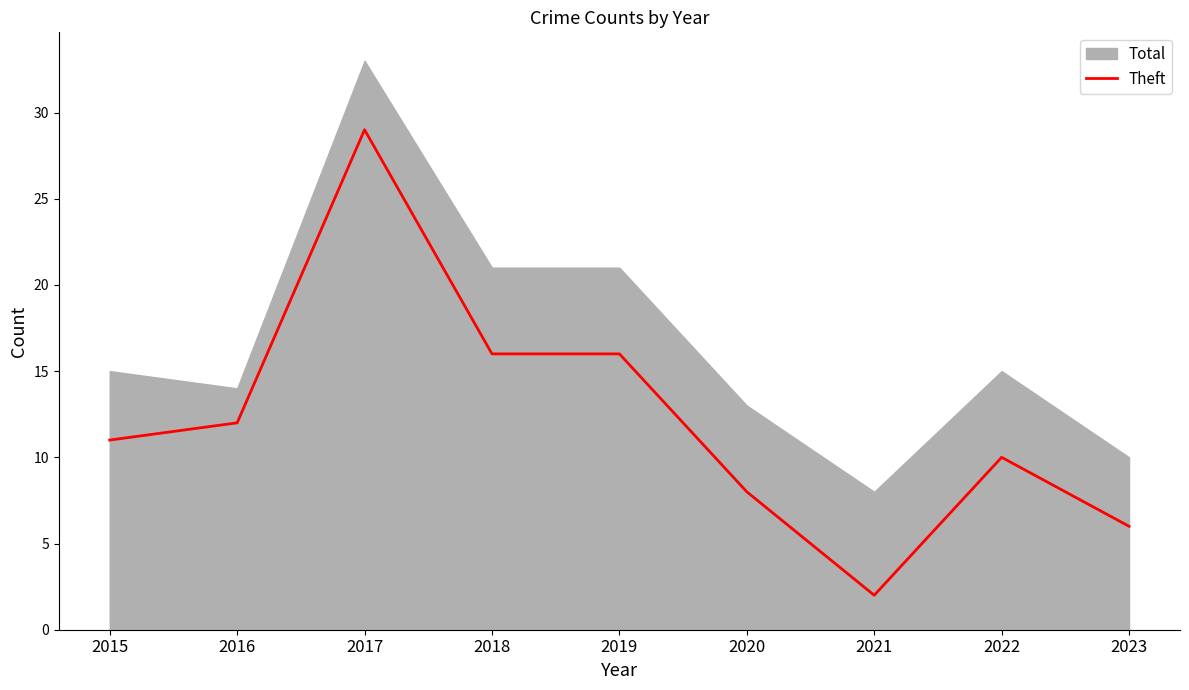

At which label does Theft reach its minimum?

2021